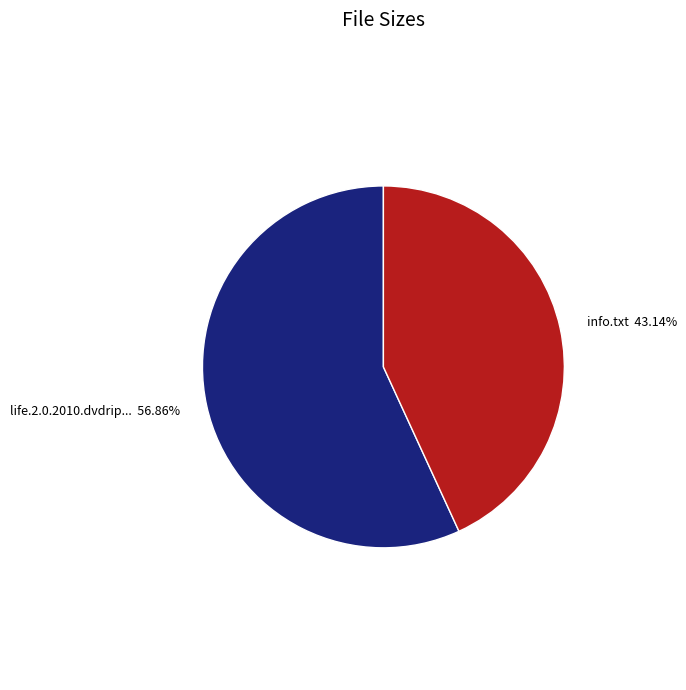

Is there a majority slice in this chart?

Yes